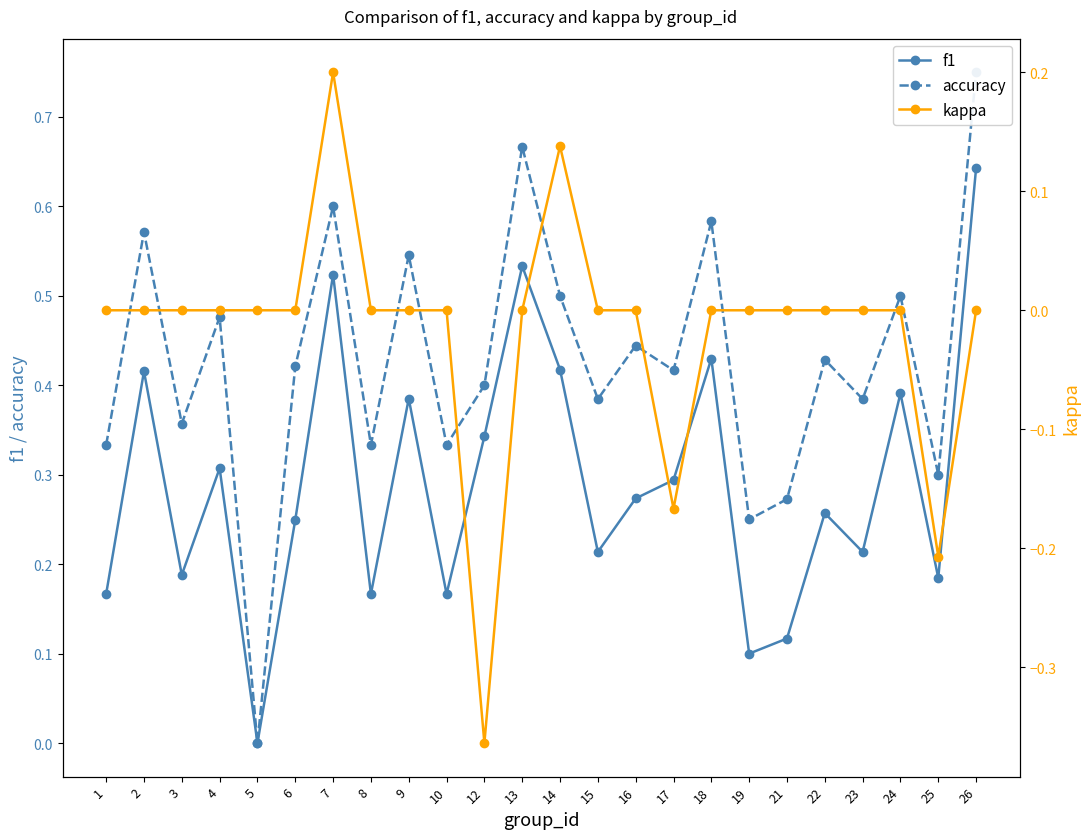

True or false: f1 and accuracy intersect in this chart.

False